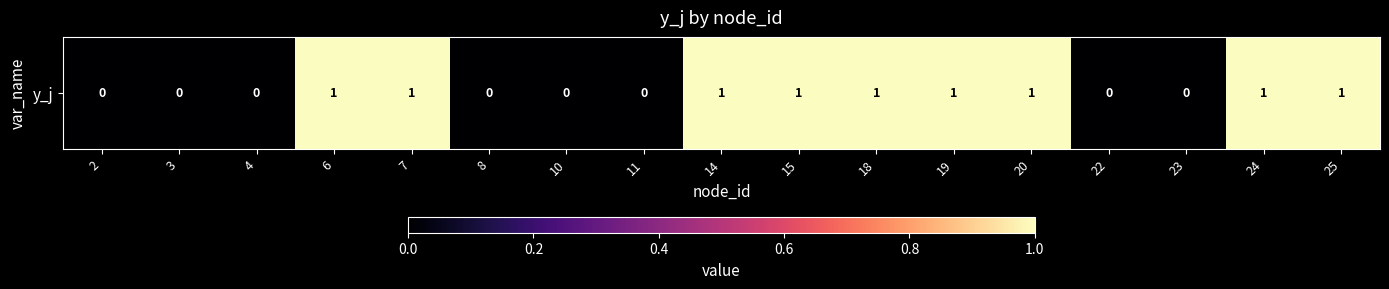

What is the difference between the values at 8 and 24?

1